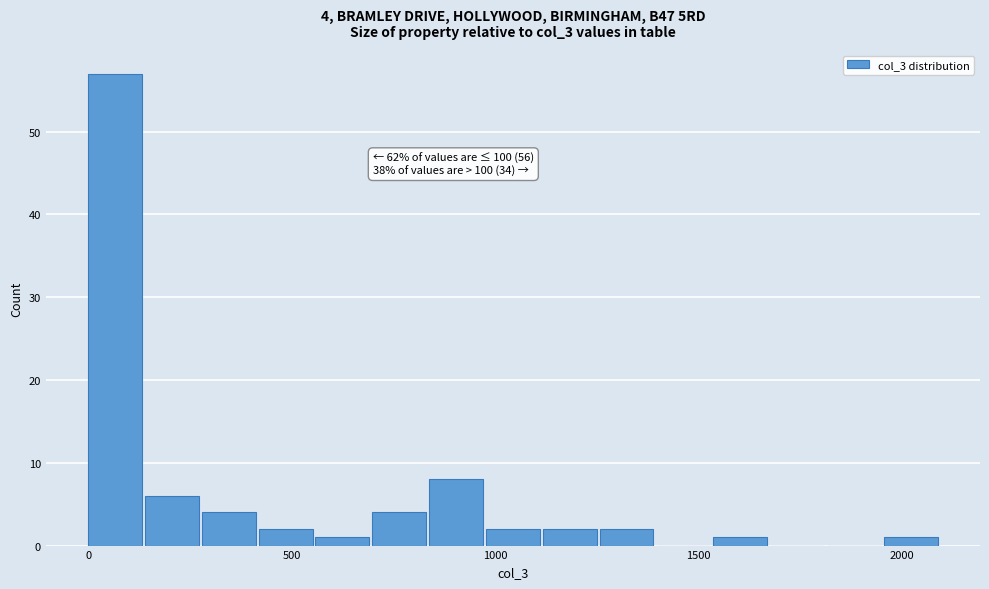

Around what value on the x-axis is the tallest bar? Give the approximate position of its centre, as read against the axis.

50